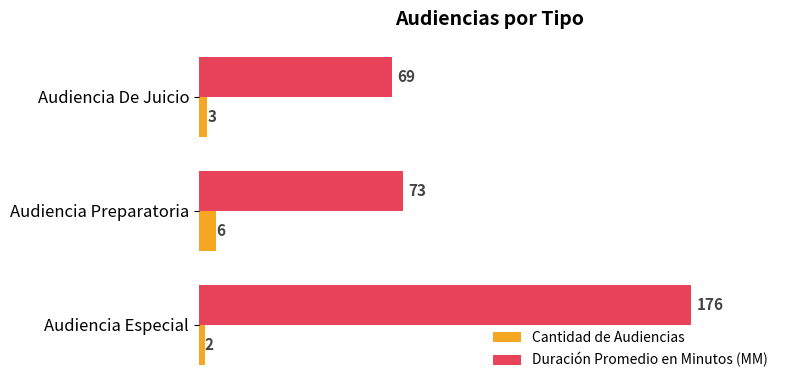

Rank the categories by Duración Promedio en Minutos (MM) value from lowest to highest.

Audiencia De Juicio, Audiencia Preparatoria, Audiencia Especial